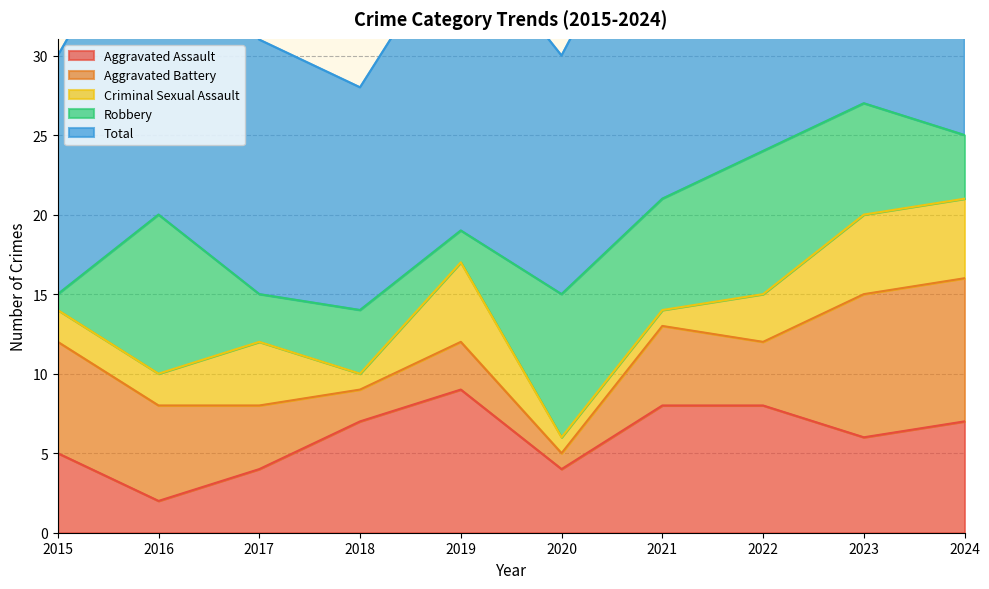

What is the difference between the Total values at 2024 and 2023?

2